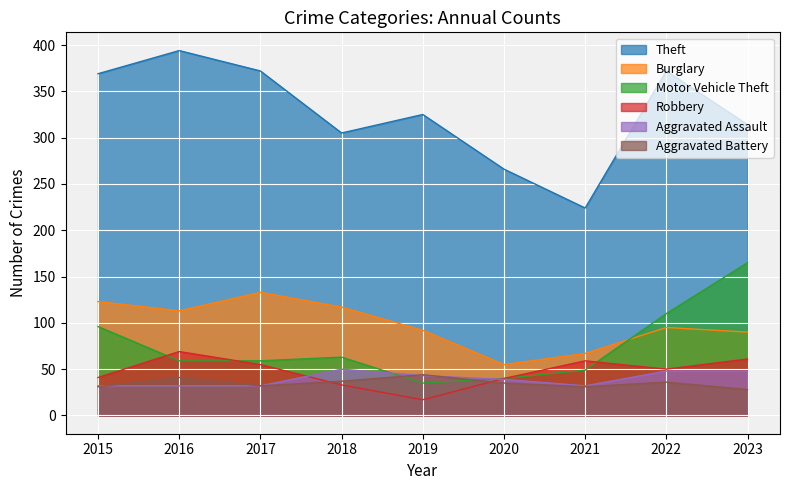

How many data points in Aggravated Battery are less than 35?

4